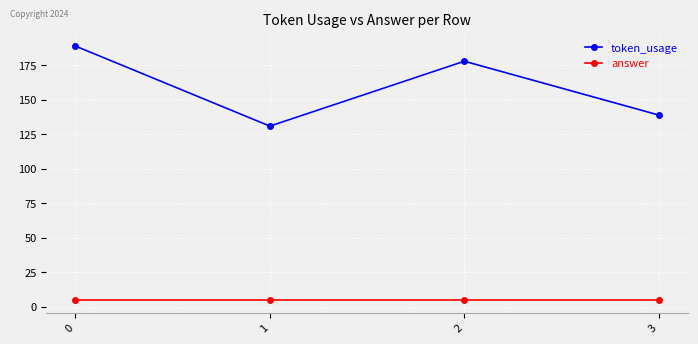

What is the difference between the token_usage values at 3 and 1?

8